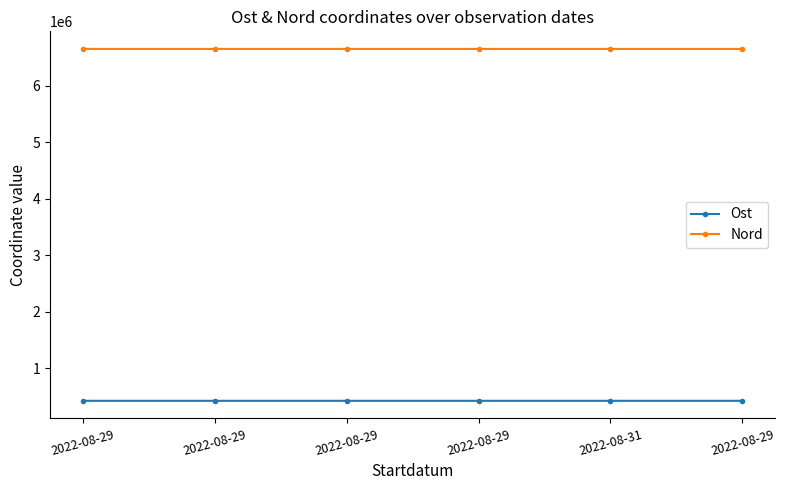

Does the chart have visible grid lines?

No